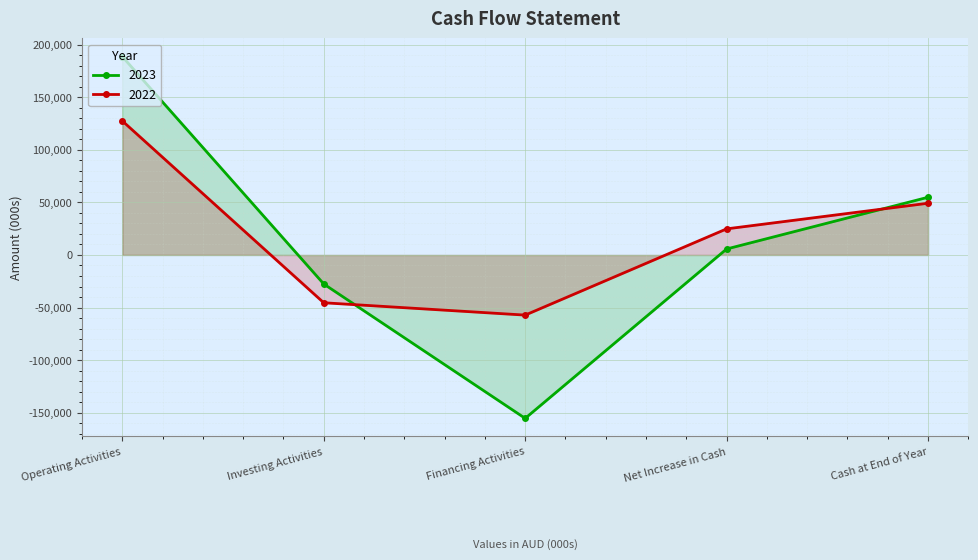

Is the value of 2022 at Cash at End of Year greater than the value of 2023 at Operating Activities?

No